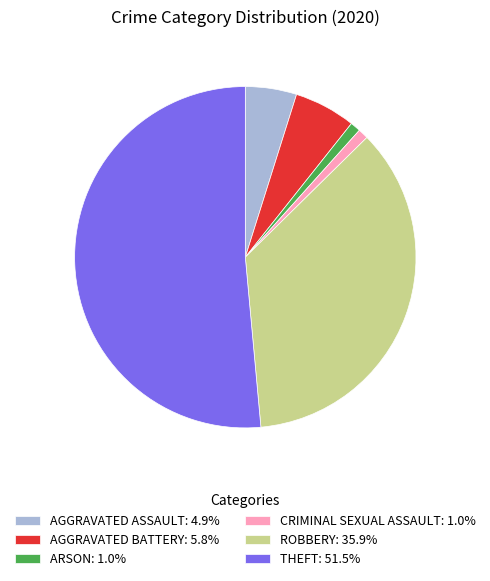

Does any single category account for the majority?

Yes